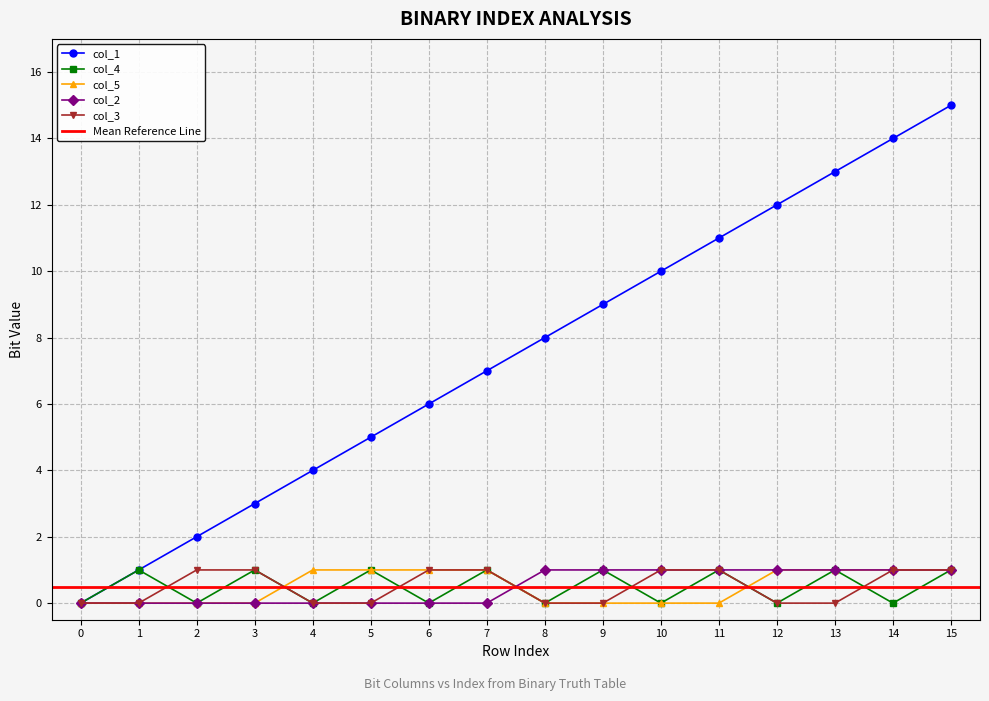

How many interior local peaks does the col_4 series have?

7